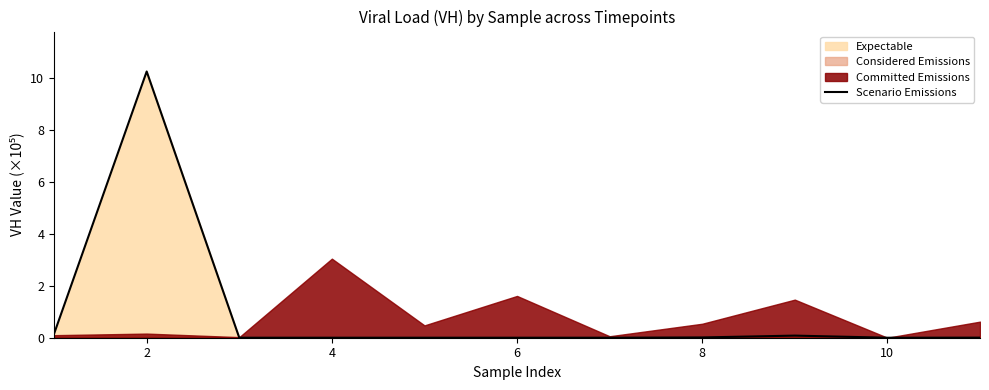

The value of Scenario Emissions at 2 is 3.4. True or false?

False